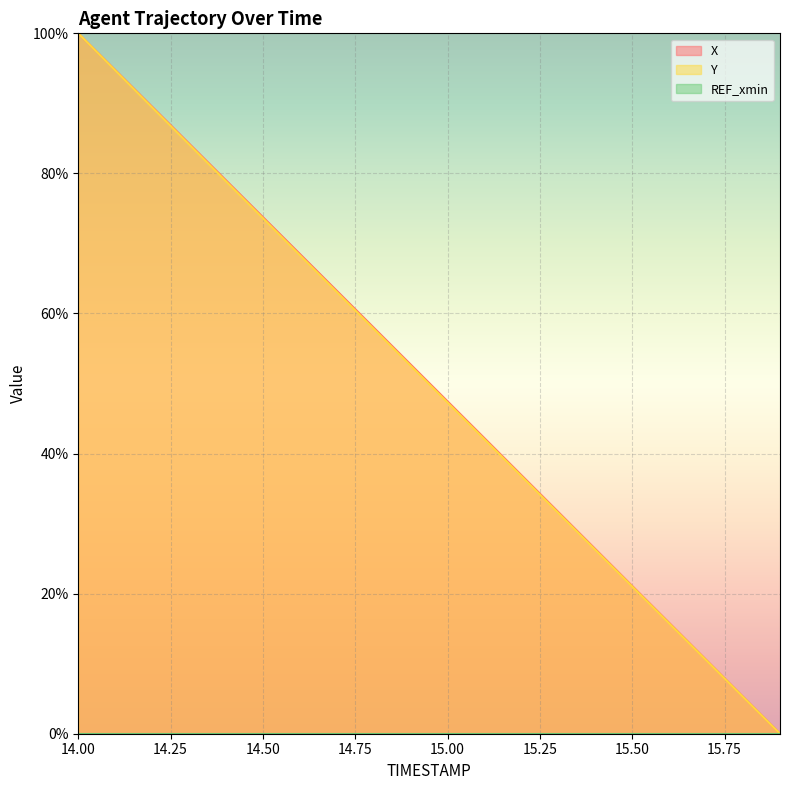

True or false: X and Y intersect in this chart.

False